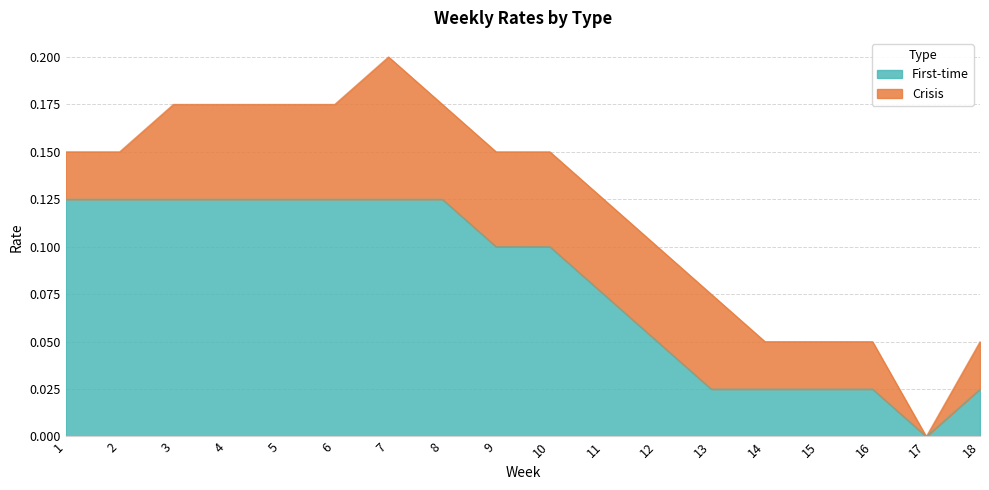

Does the chart display data point markers on the line(s)?

No